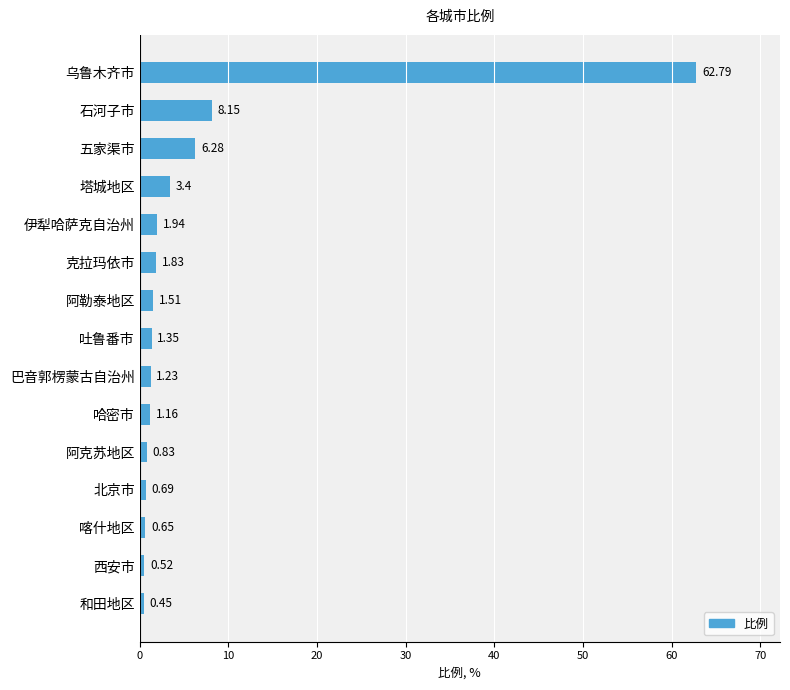

What is the sum of all values?

92.8